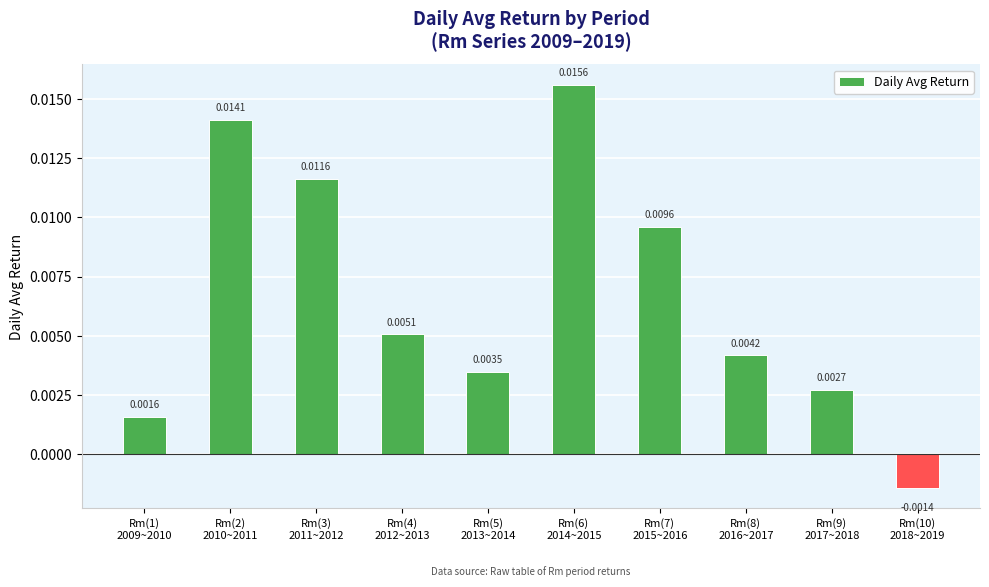

Which category has the lowest value across all series?

Rm(10)
2018~2019